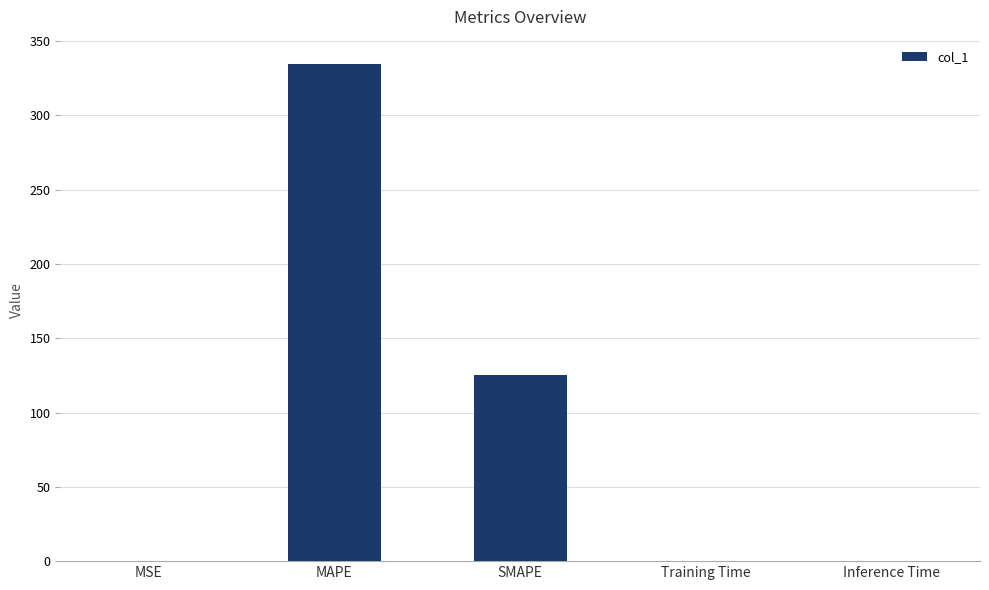

Which label corresponds to the largest value in the chart?

MAPE